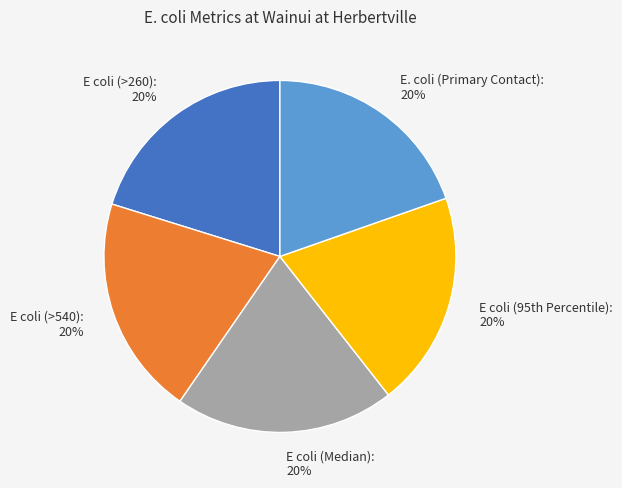

To the nearest percent, what is the average slice percentage?

20%